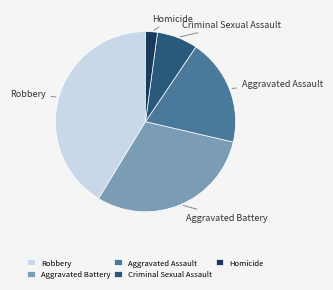

Which category has the biggest portion of the pie?

Robbery